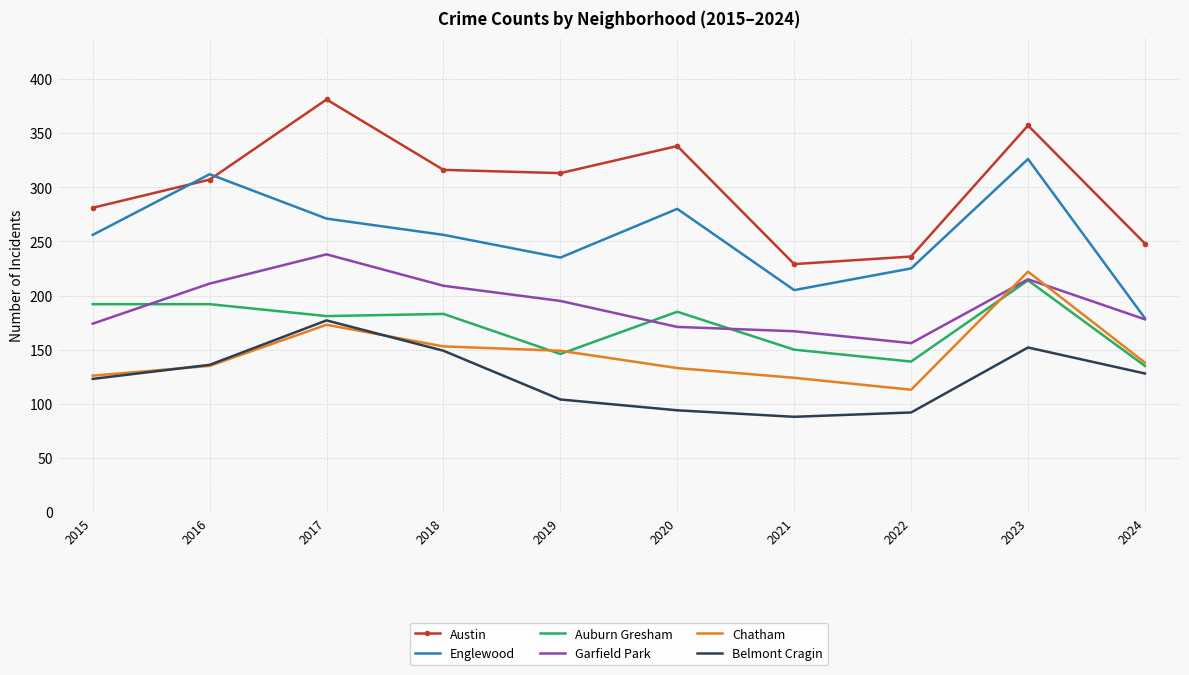

Reading left to right, list all the values displayed in this chart.

Austin: 2015=281	2016=307	2017=381	2018=316	2019=313	2020=338	2021=229	2022=236	2023=357	2024=248
Englewood: 2015=256	2016=312	2017=271	2018=256	2019=235	2020=280	2021=205	2022=225	2023=326	2024=179
Auburn Gresham: 2015=192	2016=192	2017=181	2018=183	2019=146	2020=185	2021=150	2022=139	2023=214	2024=135
Garfield Park: 2015=174	2016=211	2017=238	2018=209	2019=195	2020=171	2021=167	2022=156	2023=215	2024=178
Chatham: 2015=126	2016=135	2017=173	2018=153	2019=149	2020=133	2021=124	2022=113	2023=222	2024=138
Belmont Cragin: 2015=123	2016=136	2017=177	2018=149	2019=104	2020=94	2021=88	2022=92	2023=152	2024=128